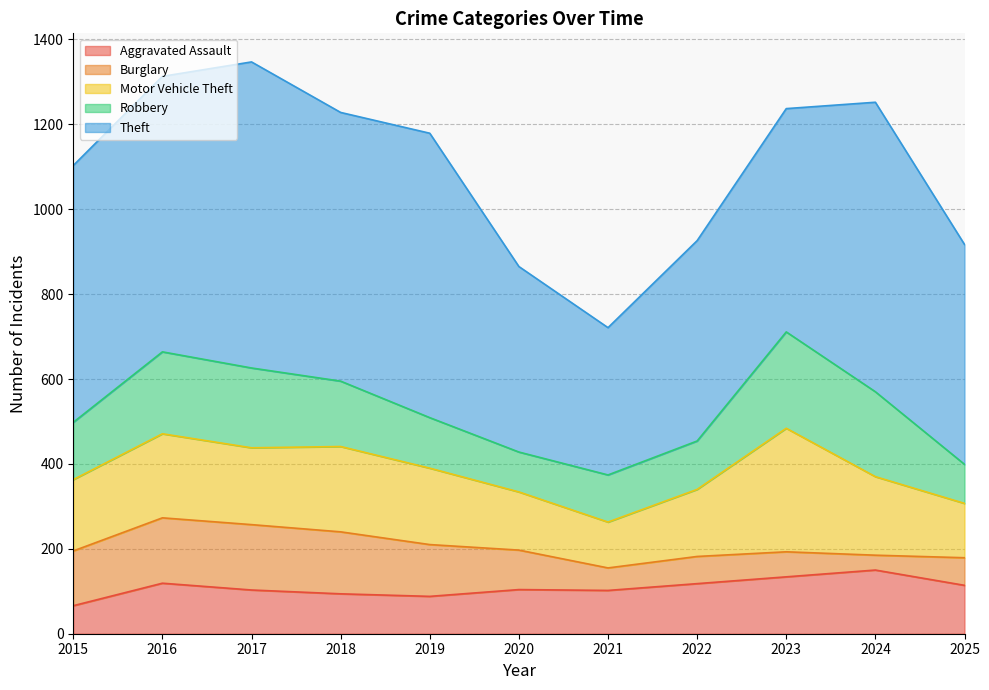

What is the value of the Aggravated Assault point at the 10th from the left?

150